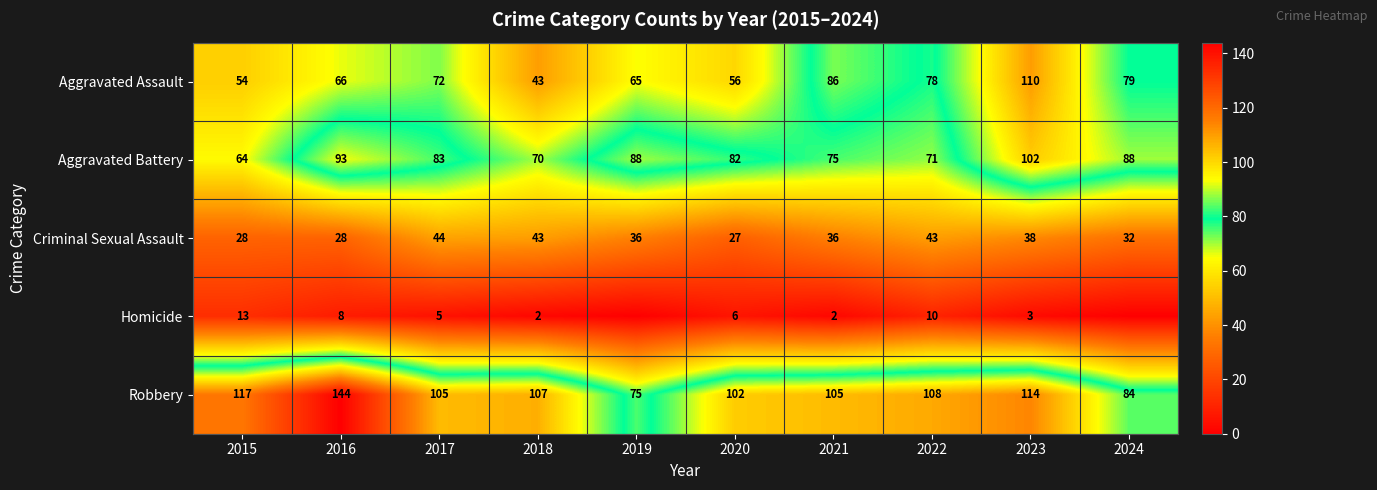

Rank the series at 2020 from lowest to highest value.

Homicide, Criminal Sexual Assault, Aggravated Assault, Aggravated Battery, Robbery